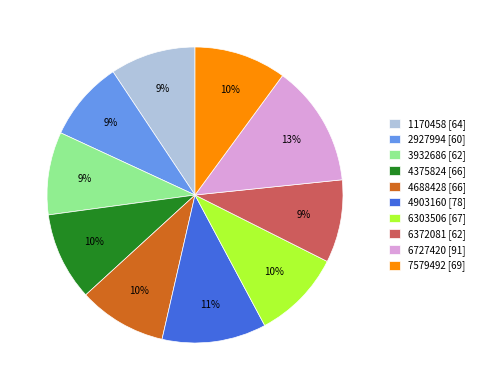

What percentage is the 6372081 slice, to the nearest percent?

9%